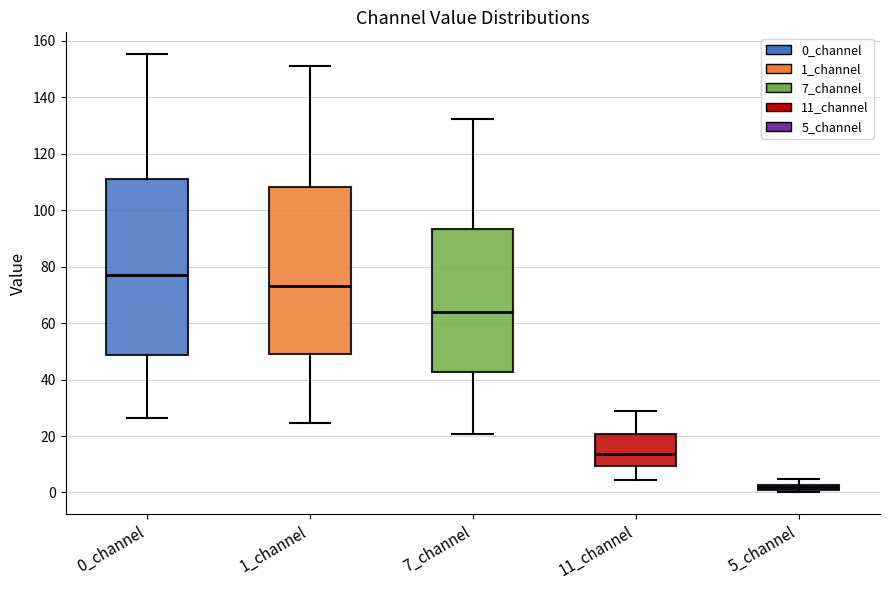

Where is the lower edge of the box for 5_channel on the y-axis? The values are not printed on the chart, so give them approximately, as read against the axis.

0